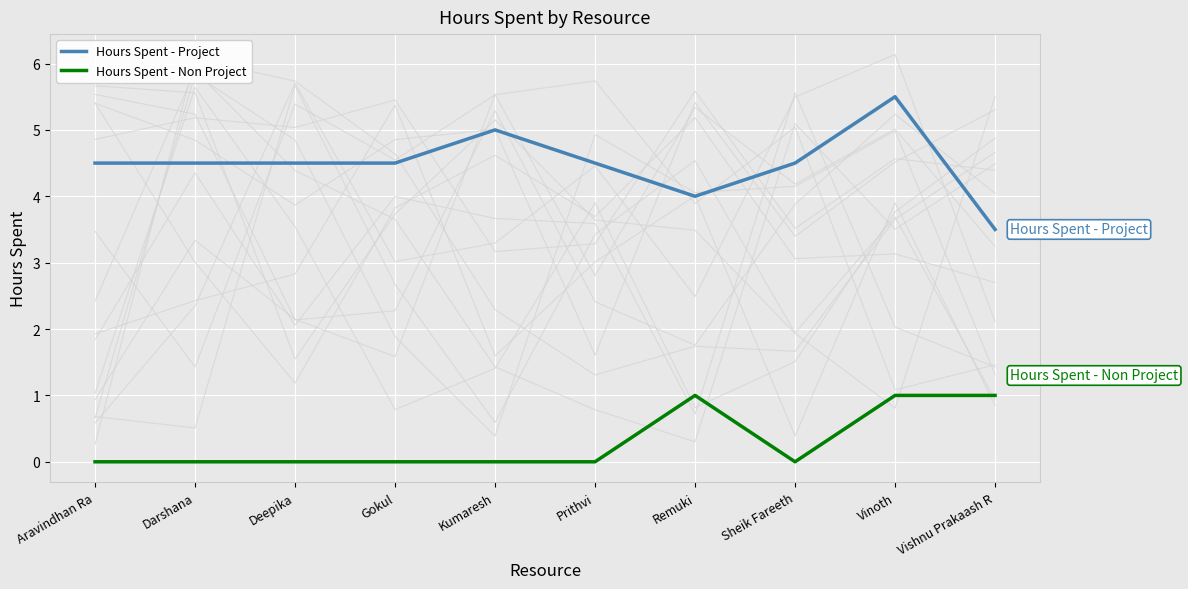

How many series are shown in this chart?

2